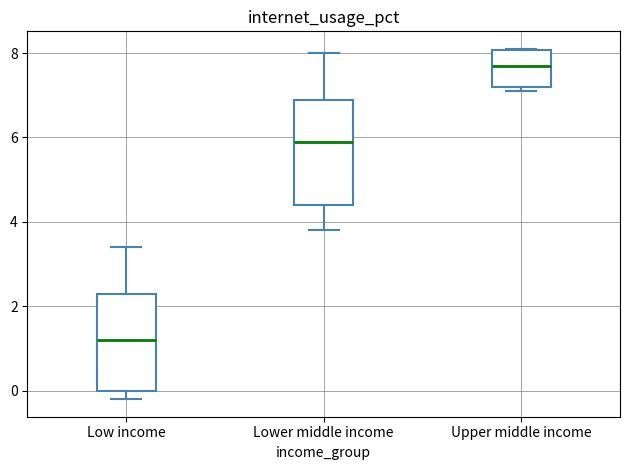

Reading left to right, transcribe this box plot: for each box, give where its median line is, the range the box spans, and where its two whiskers end, as read against the y-axis. The values are not printed on the chart, so give them approximately, as read against the axis.

Low income: median 1.2, box 0.0 to 2.4, whiskers -0.2 to 3.4
Lower middle income: median 6.0, box 4.4 to 7.0, whiskers 3.8 to 8.0
Upper middle income: median 7.8, box 7.2 to 8.0, whiskers 7.2 (just below the box's lower edge) to 8.2